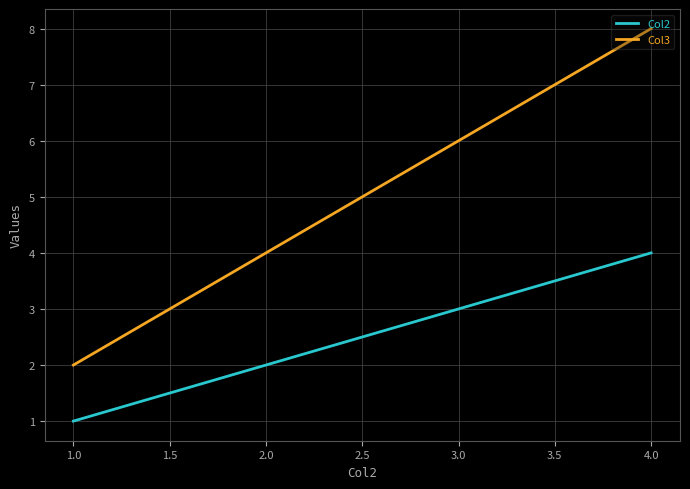

Rank the series by their maximum value, from lowest to highest.

Col2, Col3